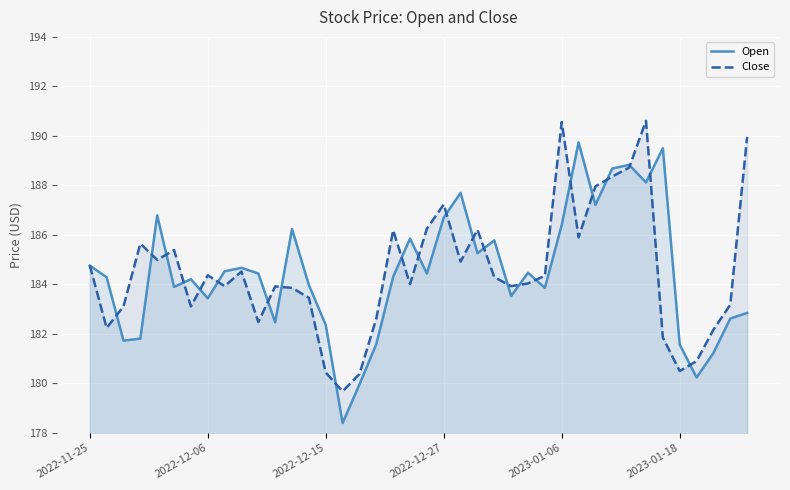

What are all the series names shown in the legend?

Open, Close